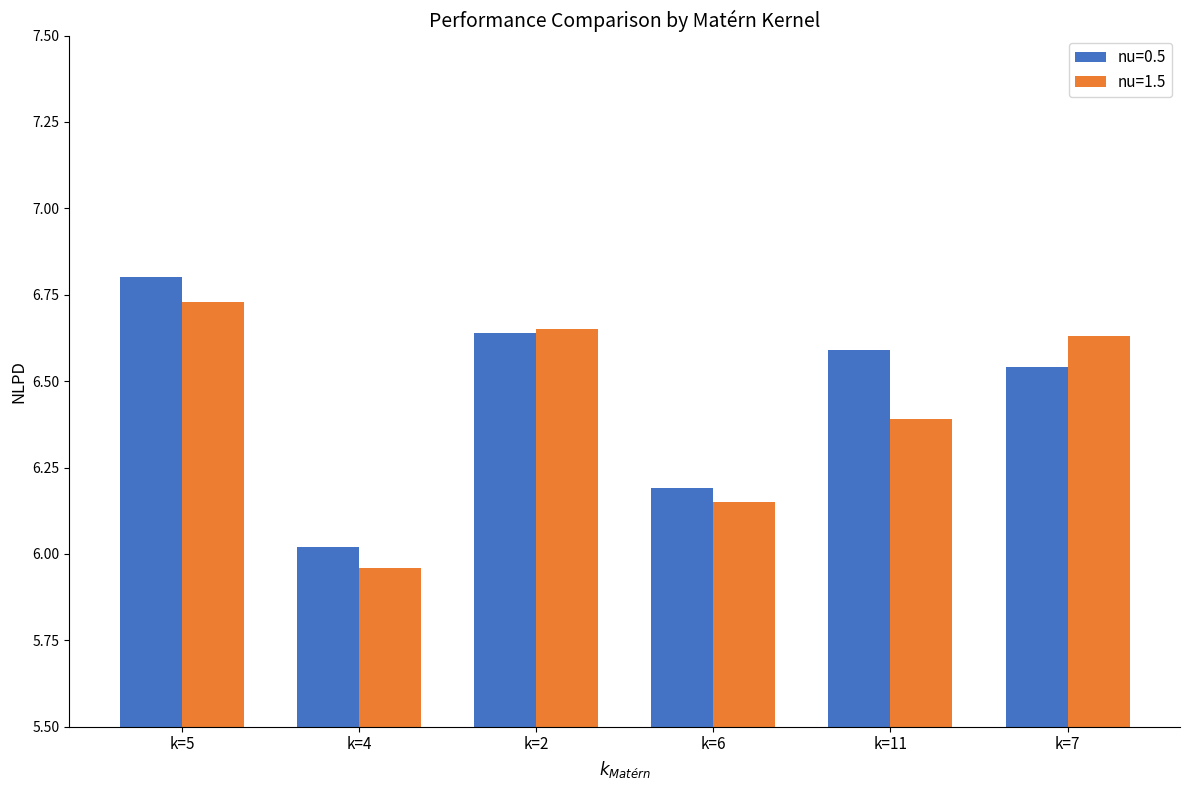

How many values in the nu=1.5 series are below 6?

1